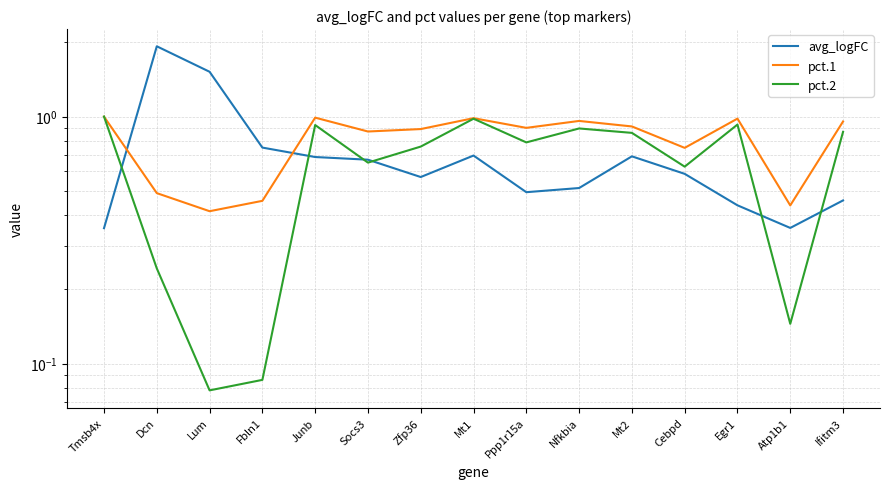

Which label corresponds to the largest value in the chart?

Dcn